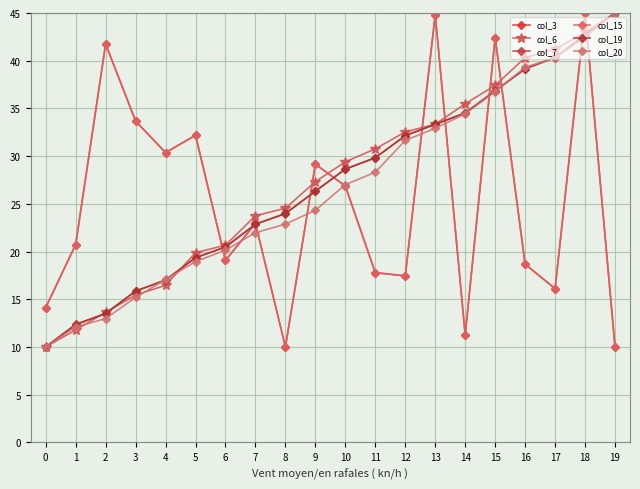

Between 17 and 12, which is larger?

12